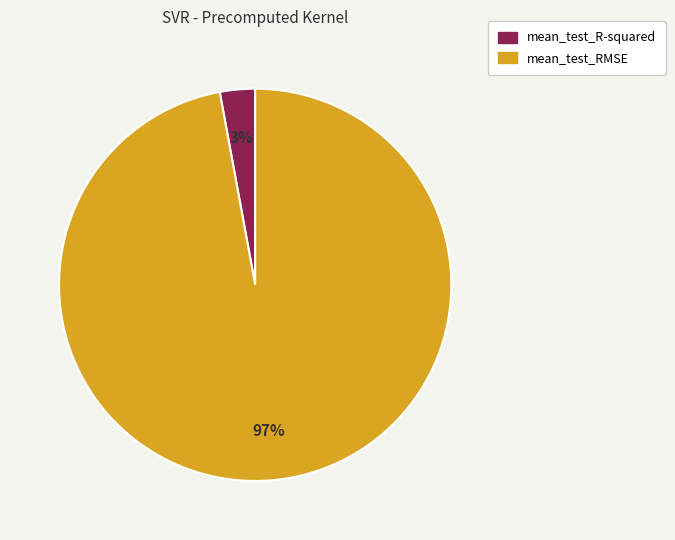

To the nearest percent, what is the average slice percentage?

50%